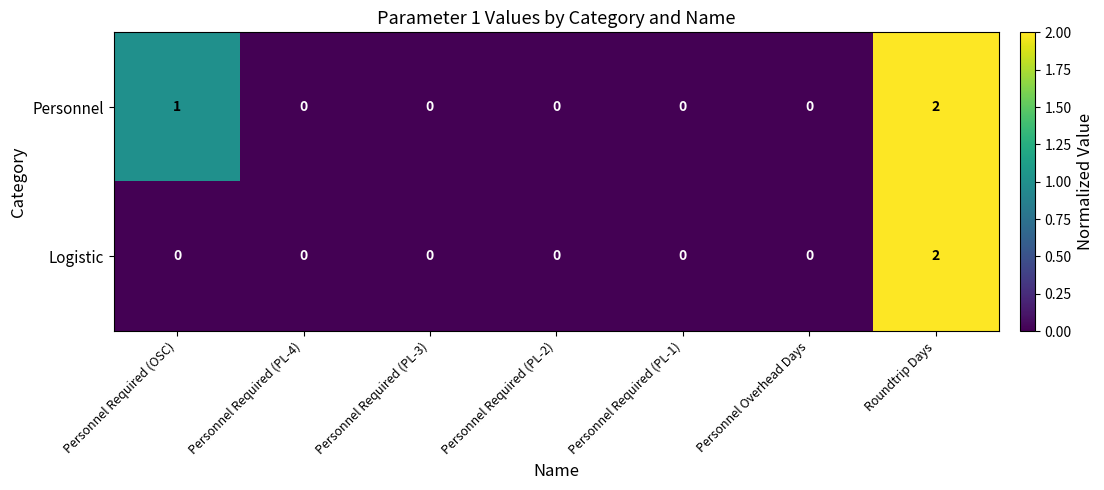

Reading left to right, transcribe all the data shown in this chart.

Personnel: 1	0	0	0	0	0	2
Logistic: 0	0	0	0	0	0	2